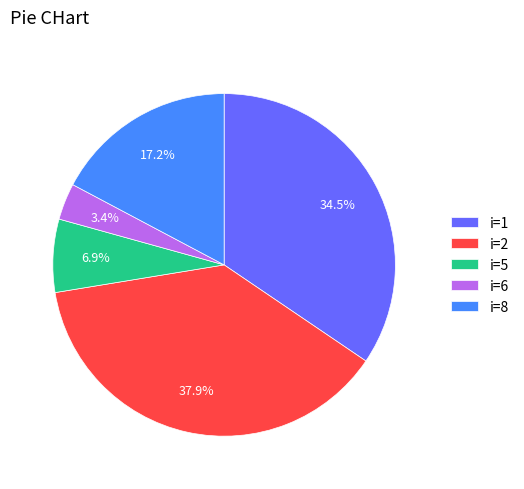

Which category has the biggest portion of the pie?

i=2